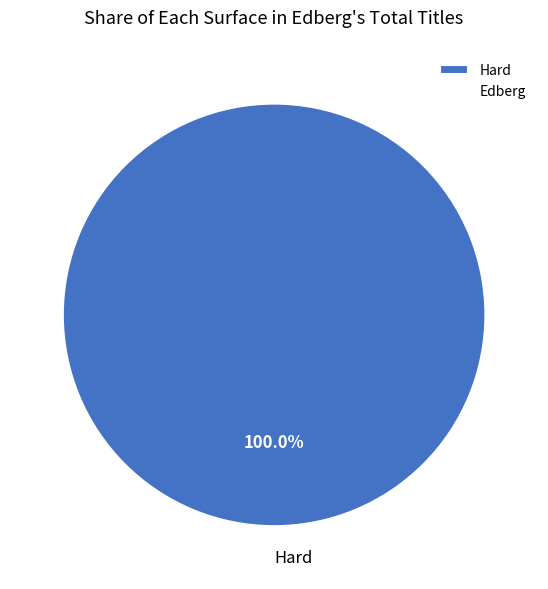

Is there any slice that represents more than half of the pie?

Yes